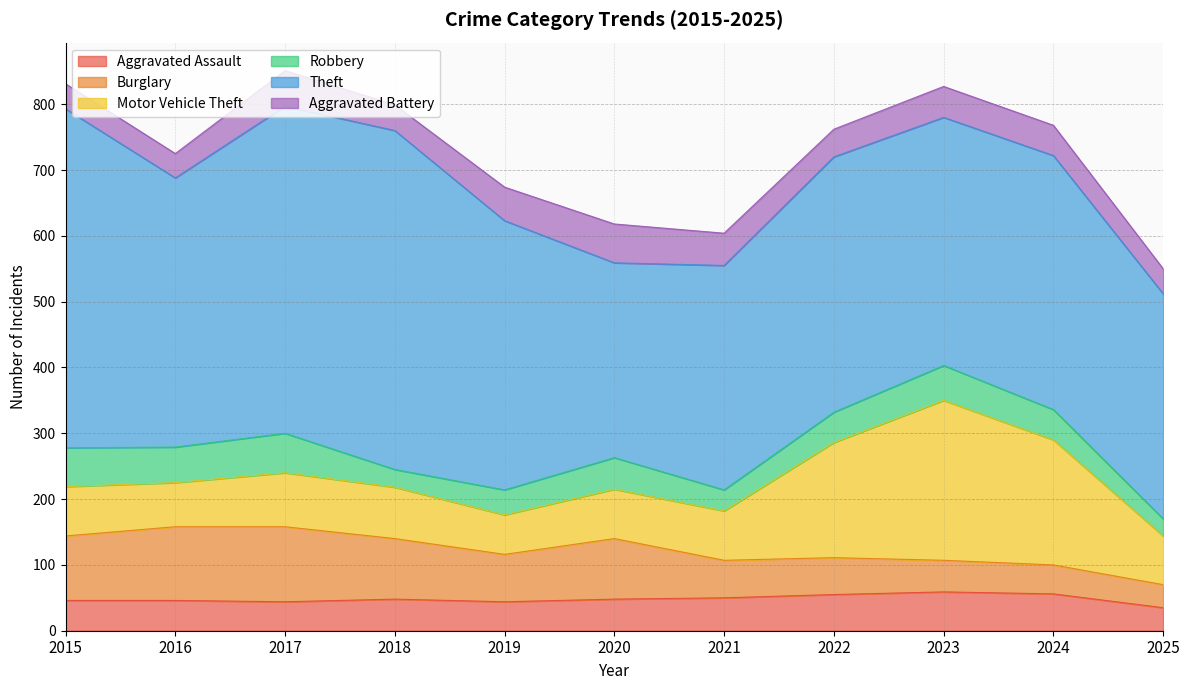

What is the sum of the Motor Vehicle Theft values at 2019 and 2022?

235